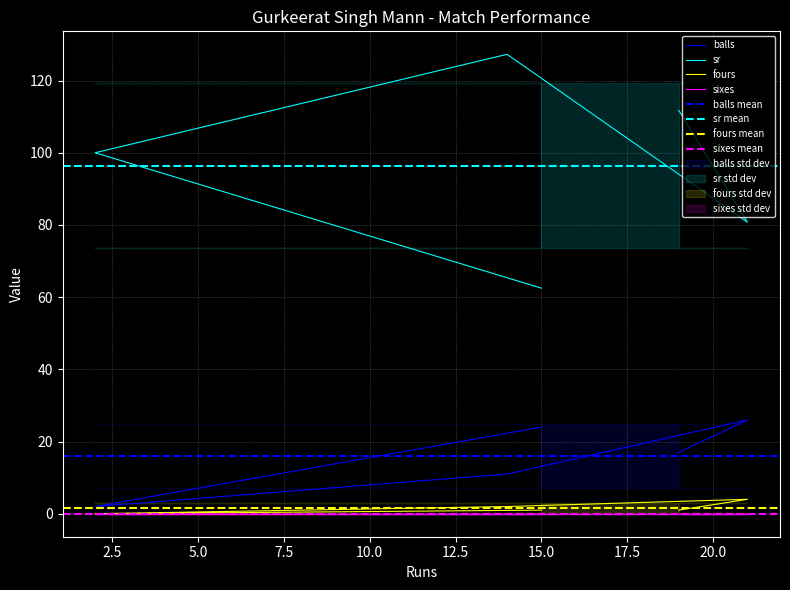

True or false: balls and sr intersect in this chart.

False